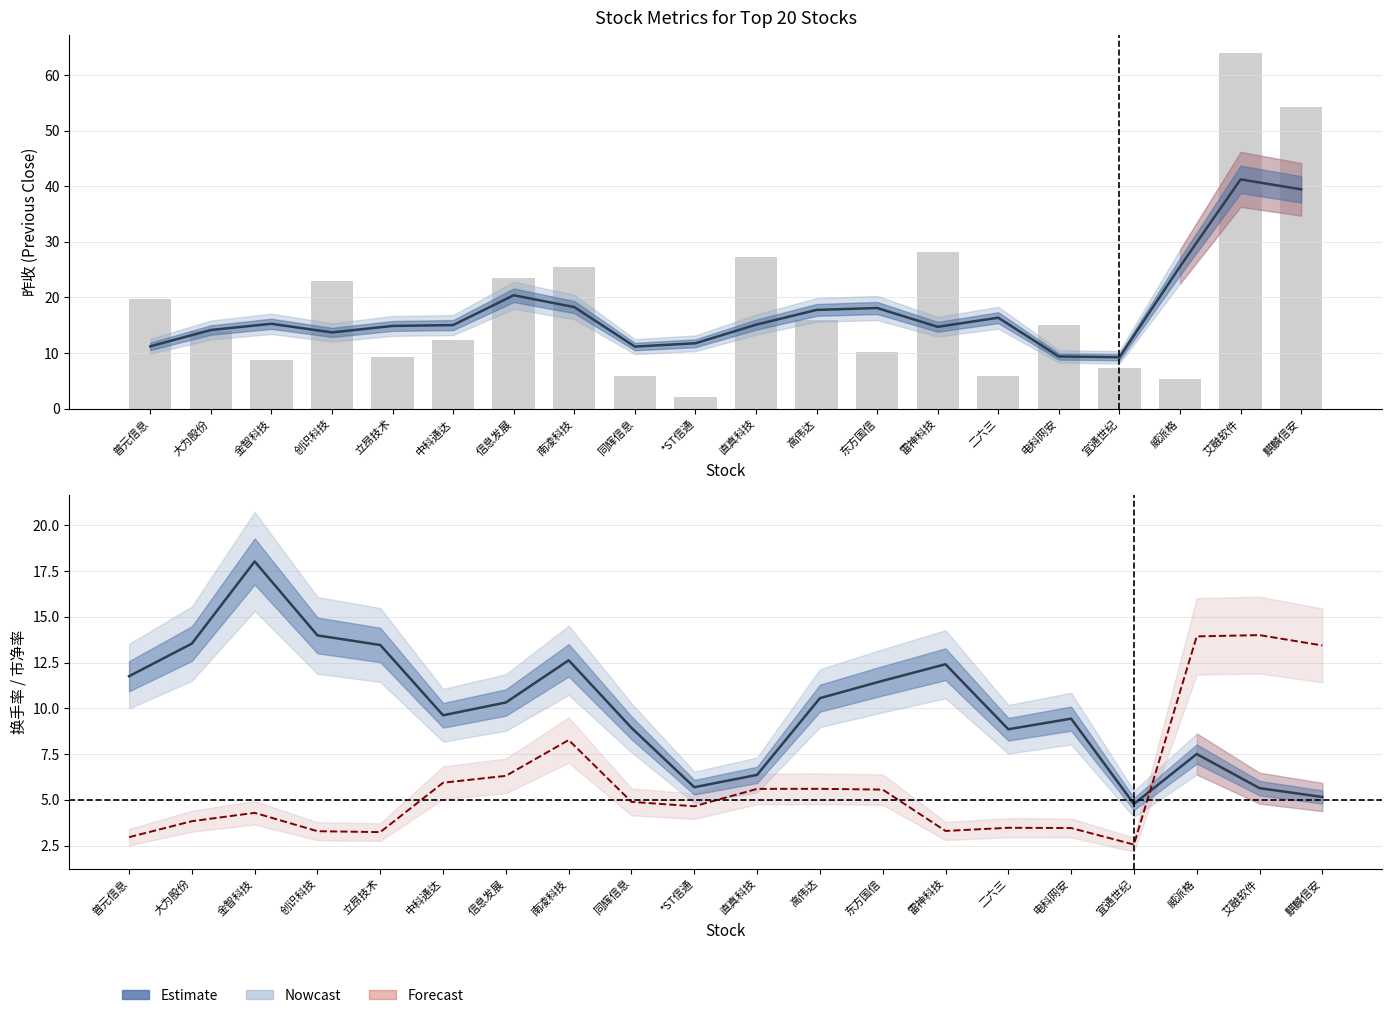

List the labels in order of 昨收 (estimate) value, smallest first.

宜通世纪, 电科网安, 同辉信息, 普元信息, *ST信通, 创识科技, 大为股份, 雷神科技, 立昂技术, 中科通达, 直真科技, 金智科技, 二六三, 高伟达, 东方国信, 南凌科技, 信息发展, 威派格, 麒麟信安, 艾融软件